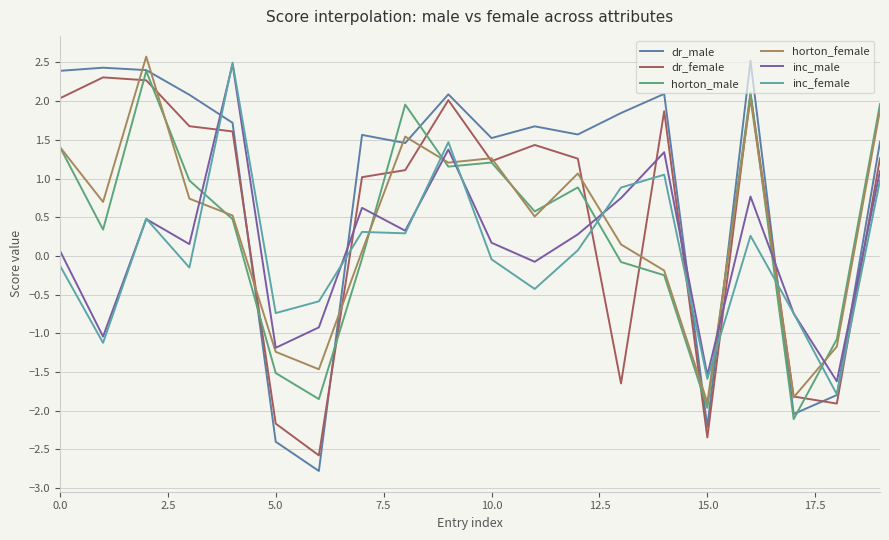

How many values in dr_male are above zero?

15